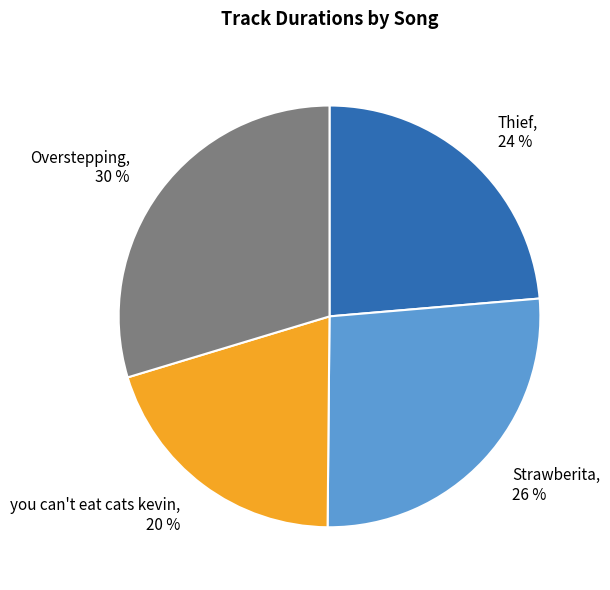

Is it true that Thief is 24% of the pie?

True